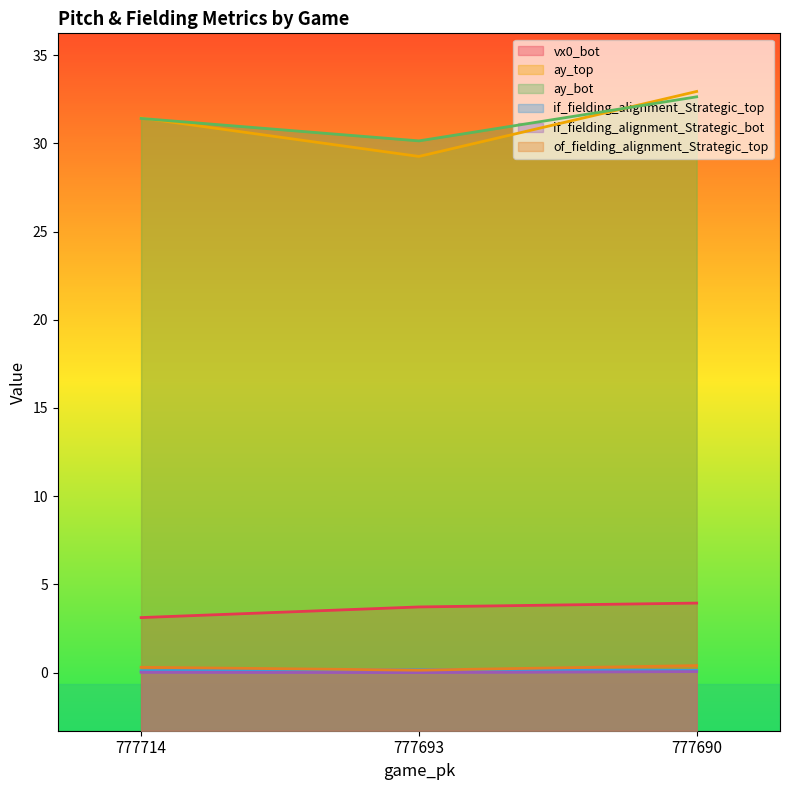

What is the approximate value of of_fielding_alignment_Strategic_top at 777714?

0.3